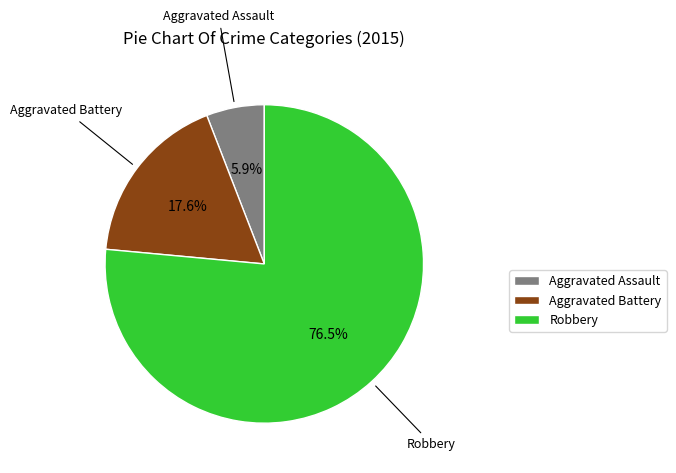

What is the largest slice in the pie chart?

Robbery